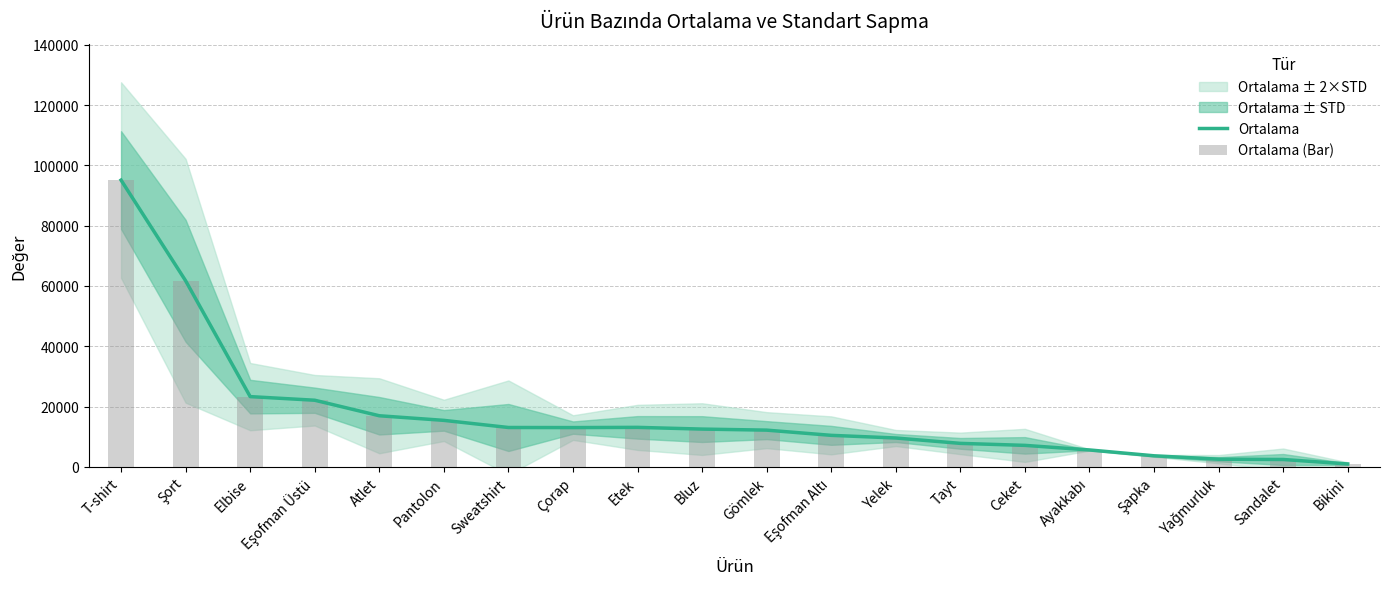

How many values in the Ortalama (Bar) series are below 12542?

10